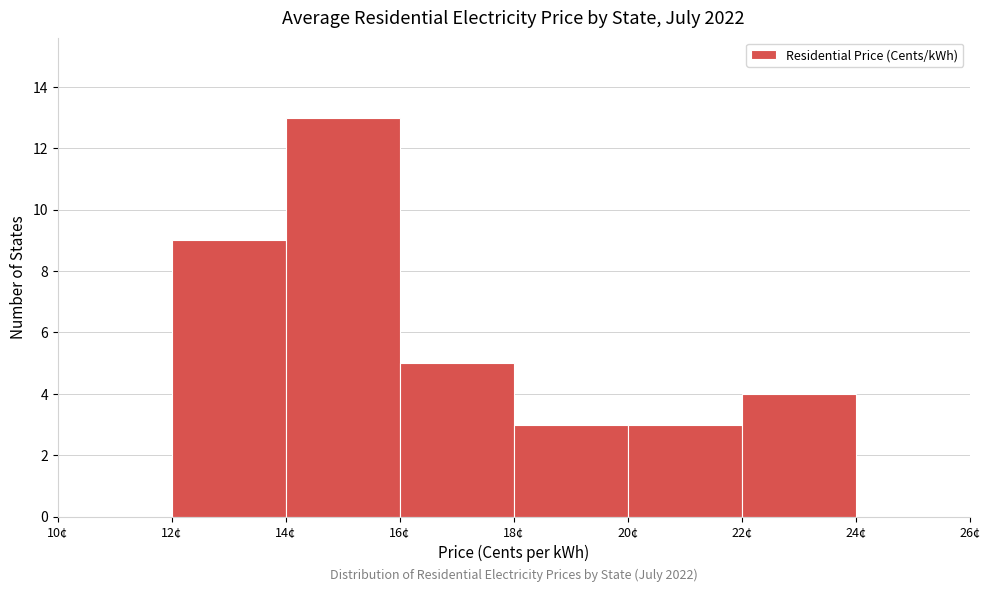

Over which range of the x-axis is the bar tallest?

14 to 16